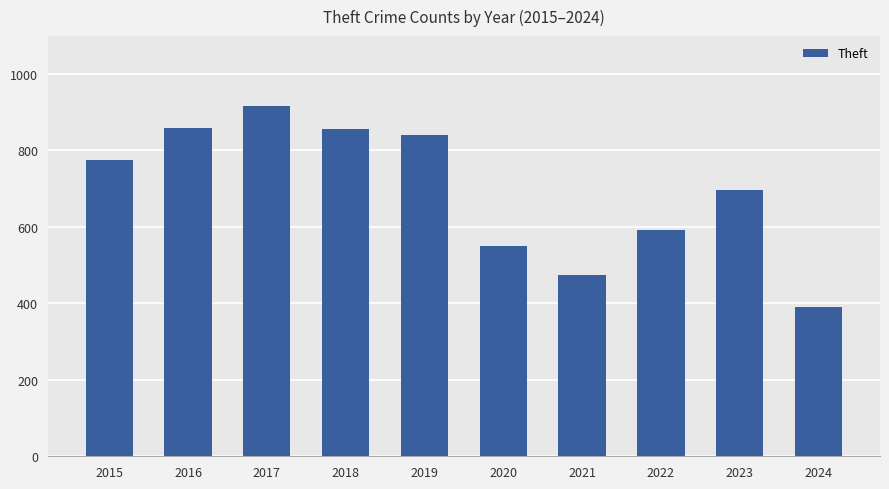

Approximately how many times larger is the value at 2017 compared to 2019?

1.1